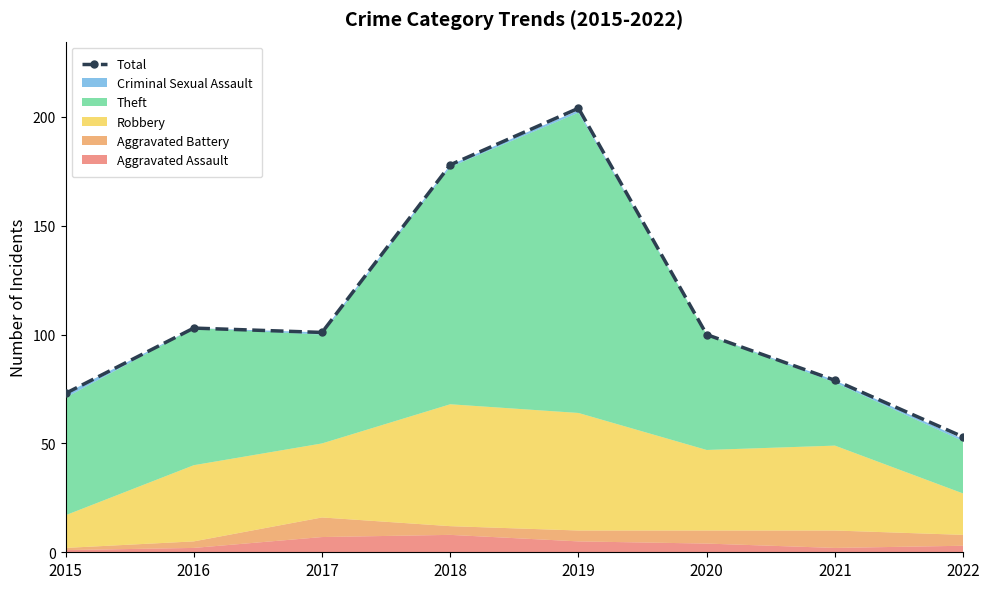

What is the value of the 4th point from the left?

178